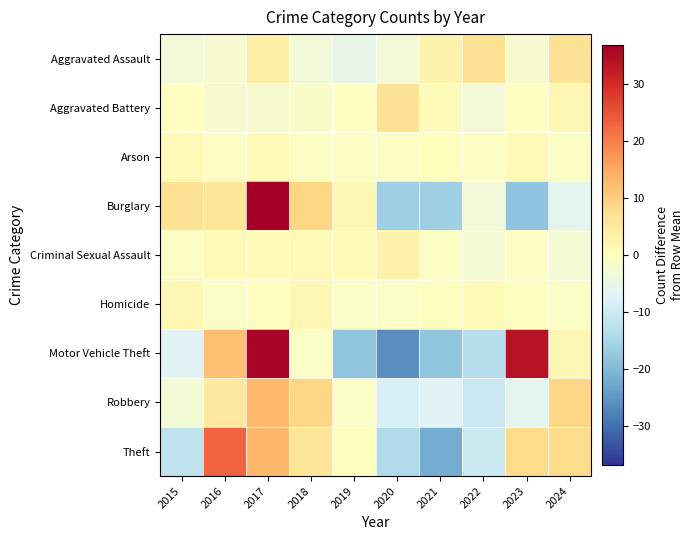

Which series changed the most between 2015 and 2023?

Motor Vehicle Theft